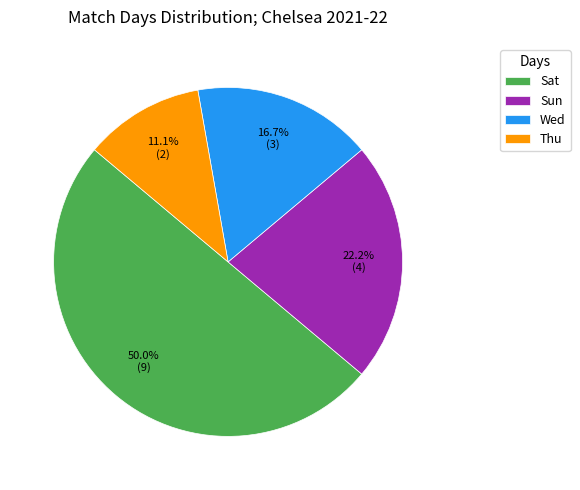

Is Wed the majority of the pie?

No